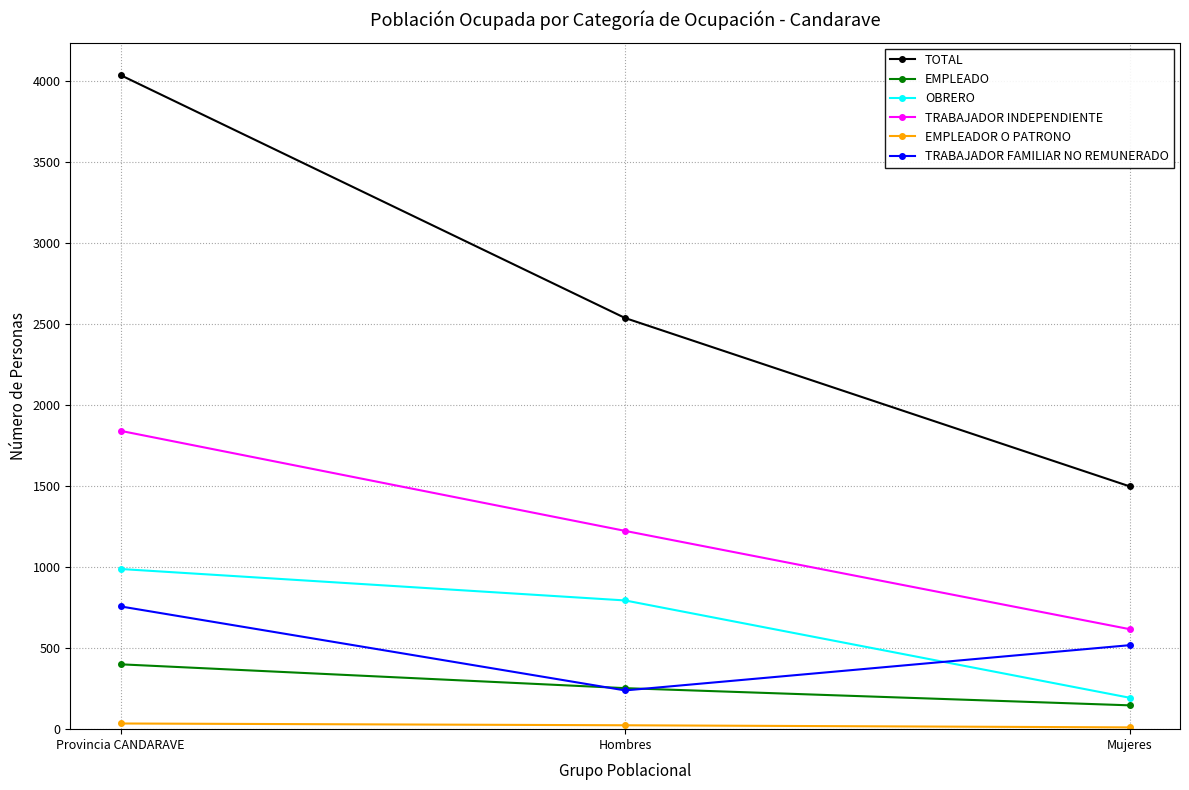

Count the number of categories in the chart.

3